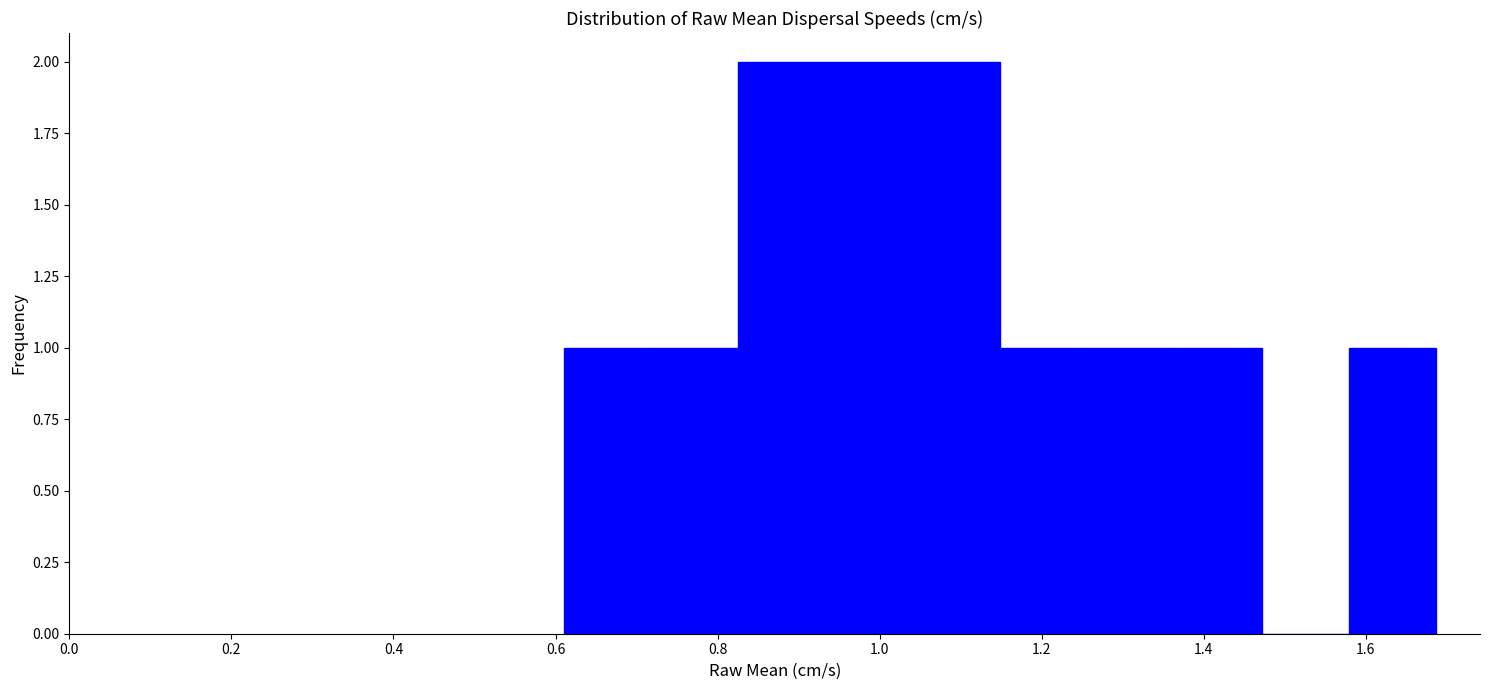

Reading left to right, list every bar in this chart as the range it spans on the x-axis followed by its height. Neither the bar edges nor the heights are printed on the chart, so give them approximately, as read against the axes.

0.60 to 0.72: 1
0.72 to 0.82: 1
0.82 to 0.94: 2
0.94 to 1.04: 2
1.04 to 1.14: 2
1.14 to 1.26: 1
1.26 to 1.36: 1
1.36 to 1.48: 1
1.48 to 1.58: 0
1.58 to 1.68: 1